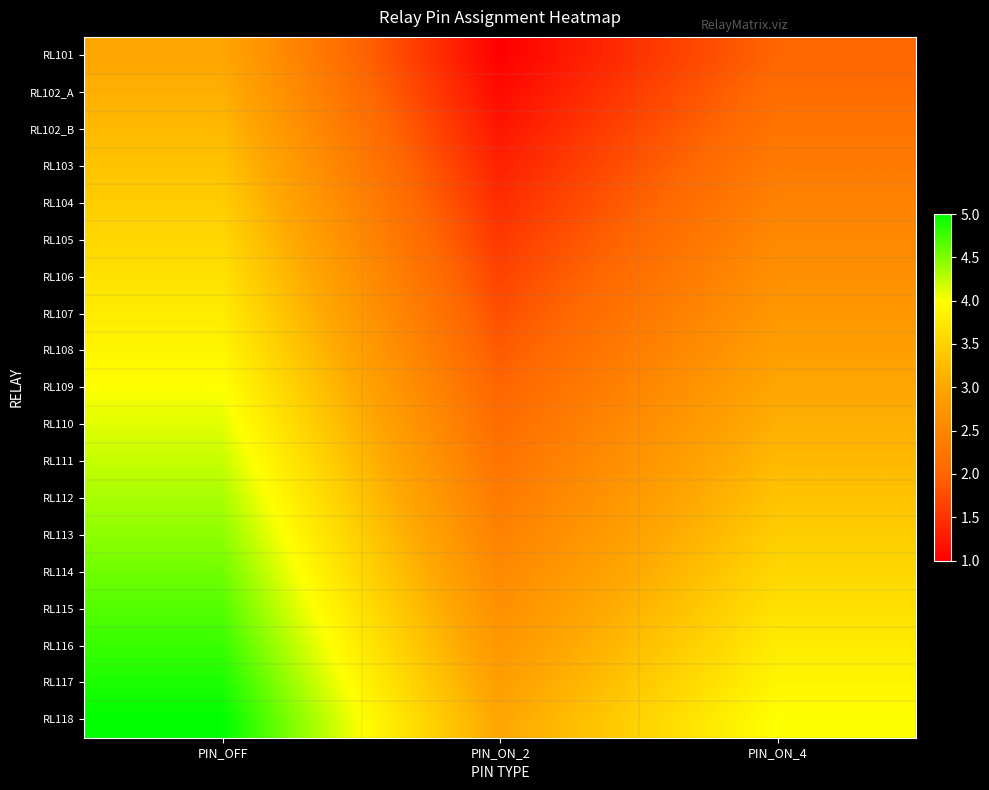

Which series has the largest total across all categories?

RL118